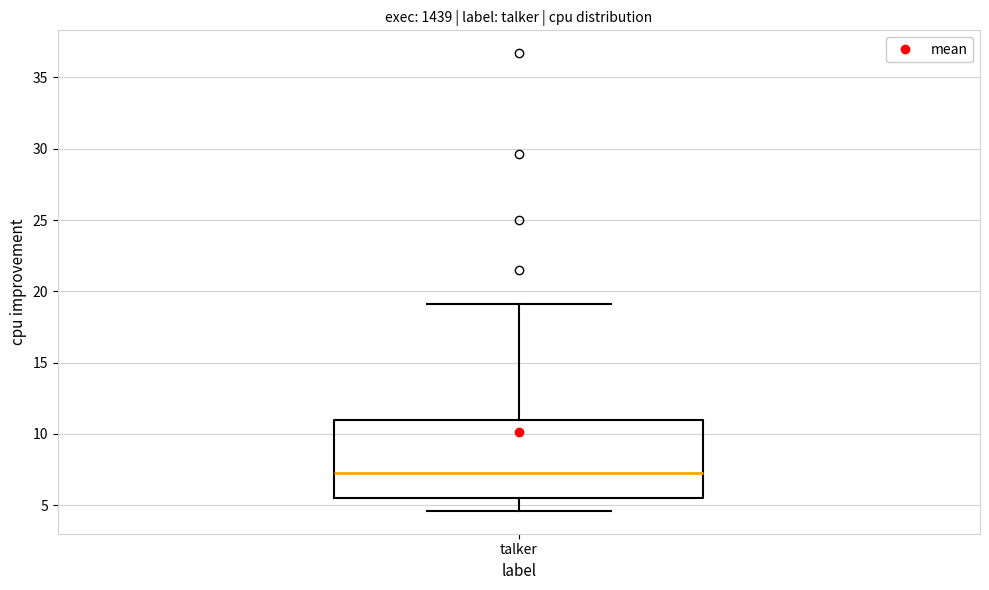

Transcribe this box plot: give where the median line is, the range the box spans, and where the two whiskers end, as read against the y-axis. The values are not printed on the chart, so give them approximately, as read against the axis.

median 7.5, box 5.5 to 11.0, whiskers 4.5 to 19.0